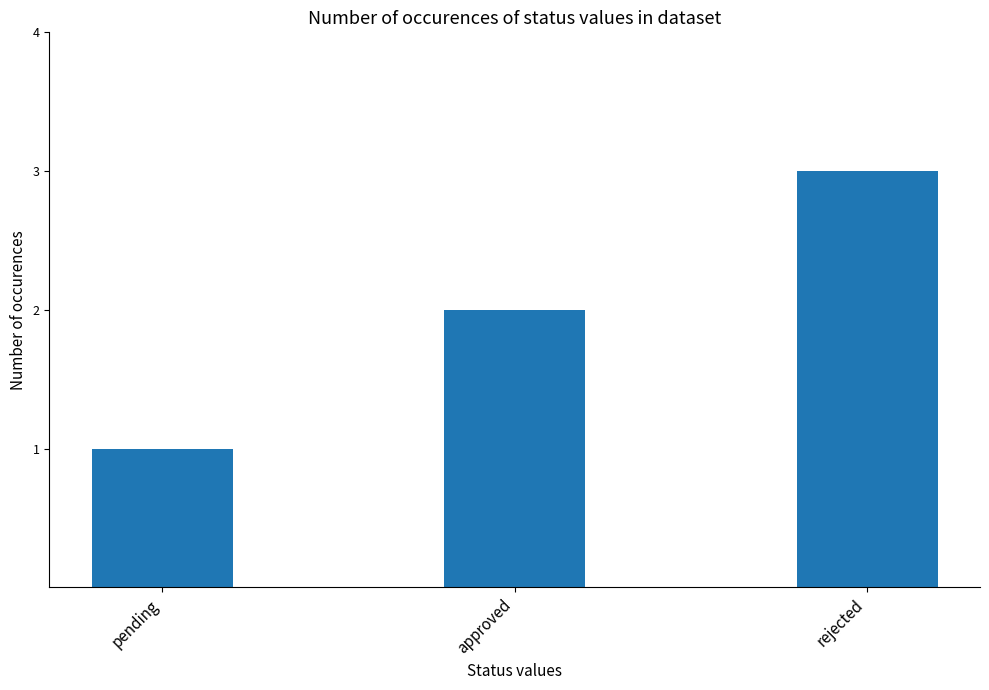

List the labels in order of value, largest first.

rejected, approved, pending